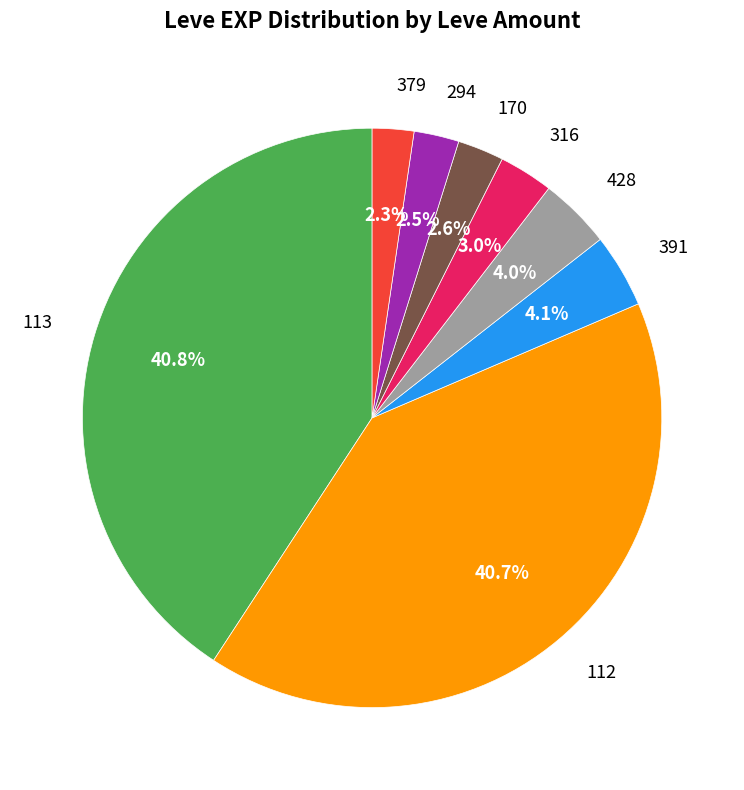

Does any single category account for the majority?

No